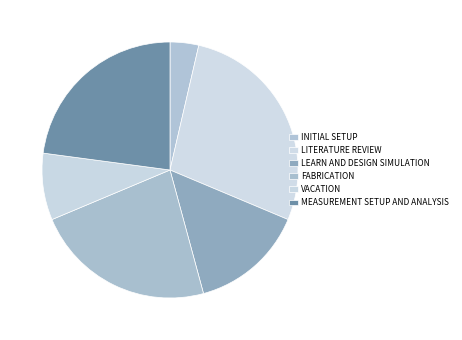

How many segments does this pie chart have?

6